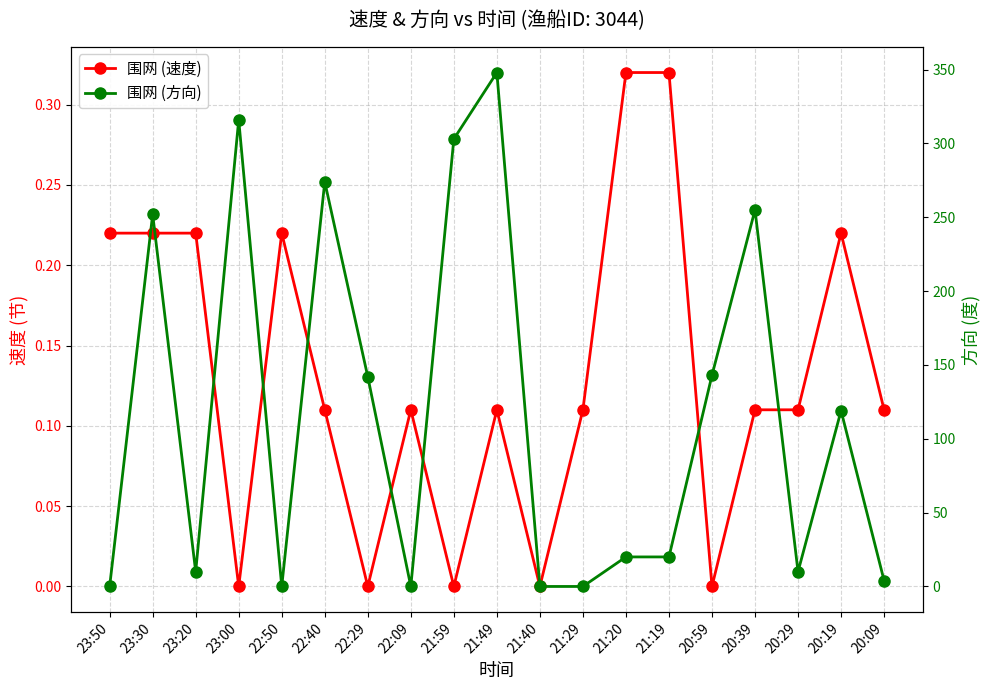

How many interior local peaks does the 围网 (速度) series have?

4